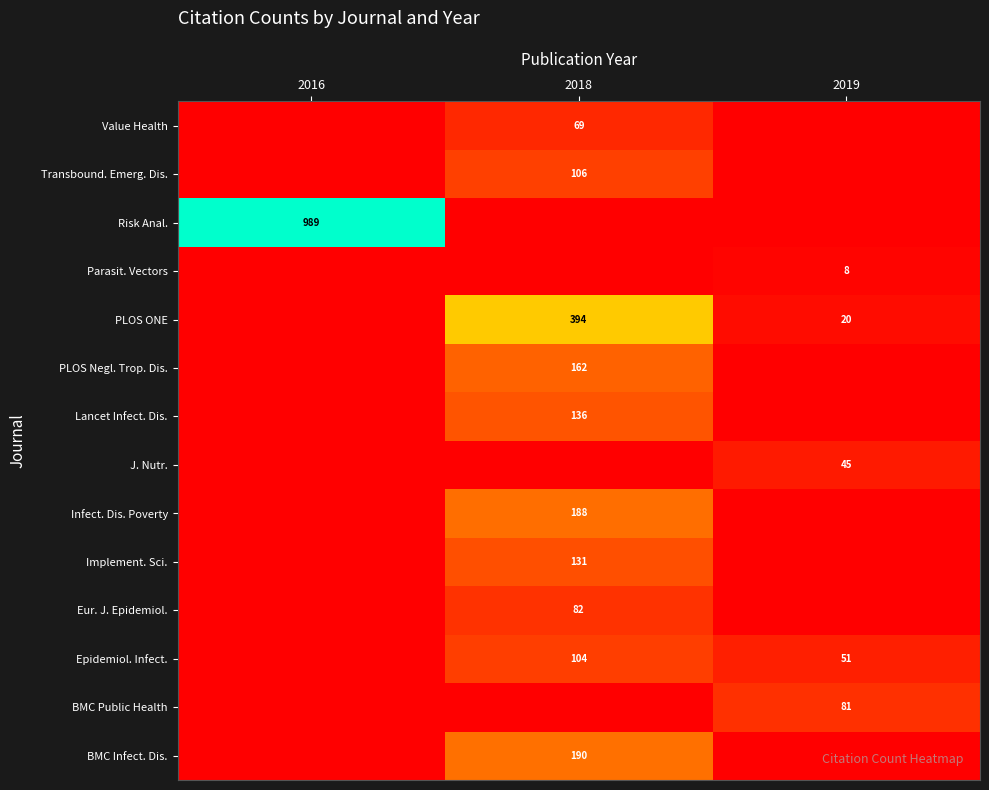

How many data points does each series have?

3